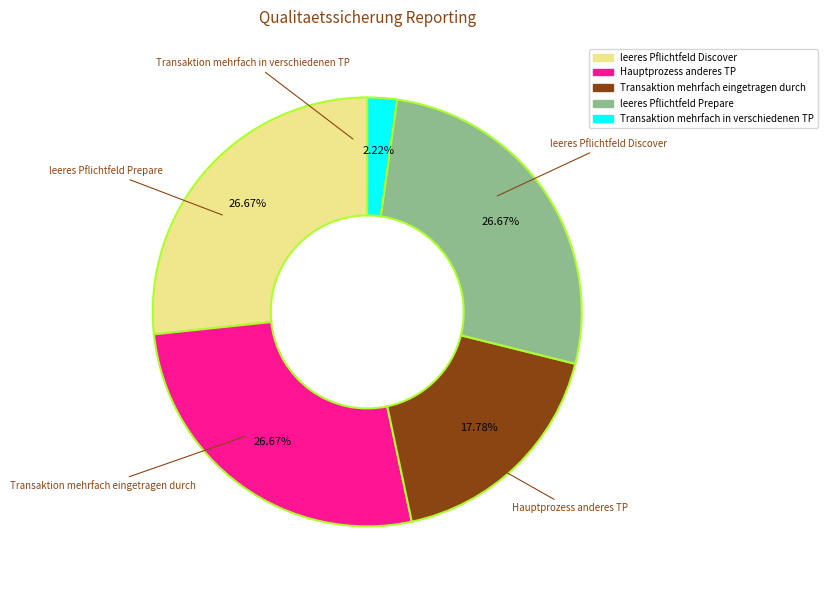

What portion of the pie excludes Transaktion mehrfach eingetragen durch?

82.2%